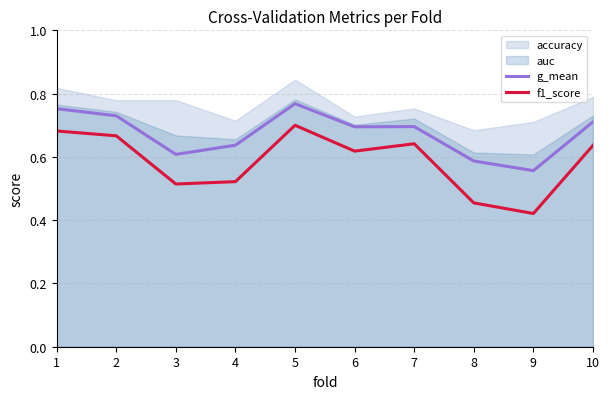

How many lines are shown in the chart?

2